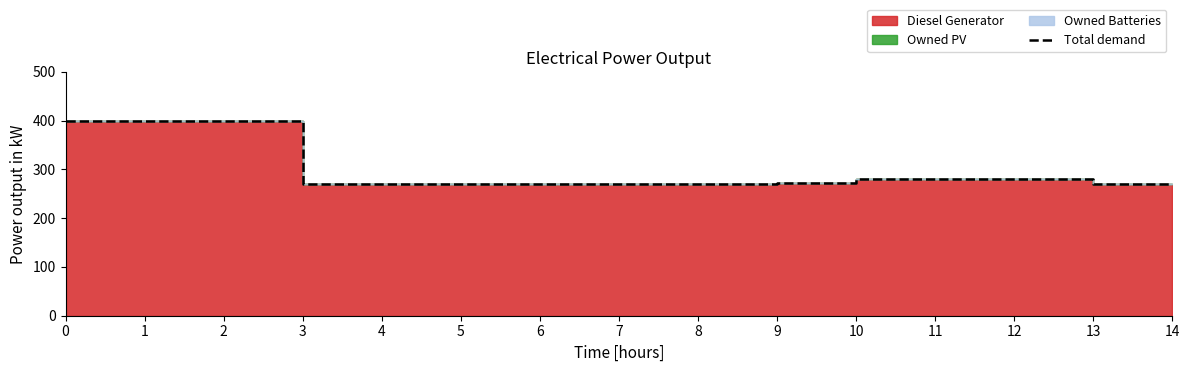

Is it true that the value at 4 is 374.2?

False